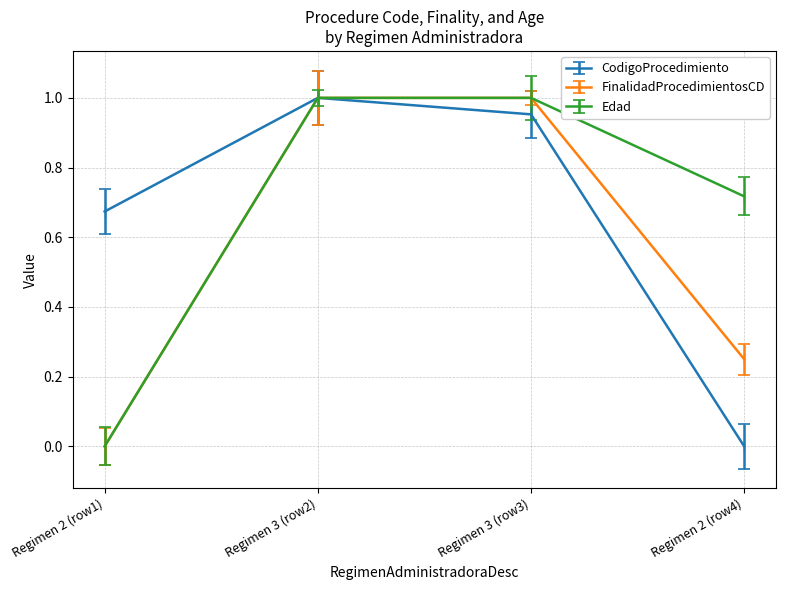

Between which two adjacent categories do CodigoProcedimiento and Edad first intersect?

3 and 3